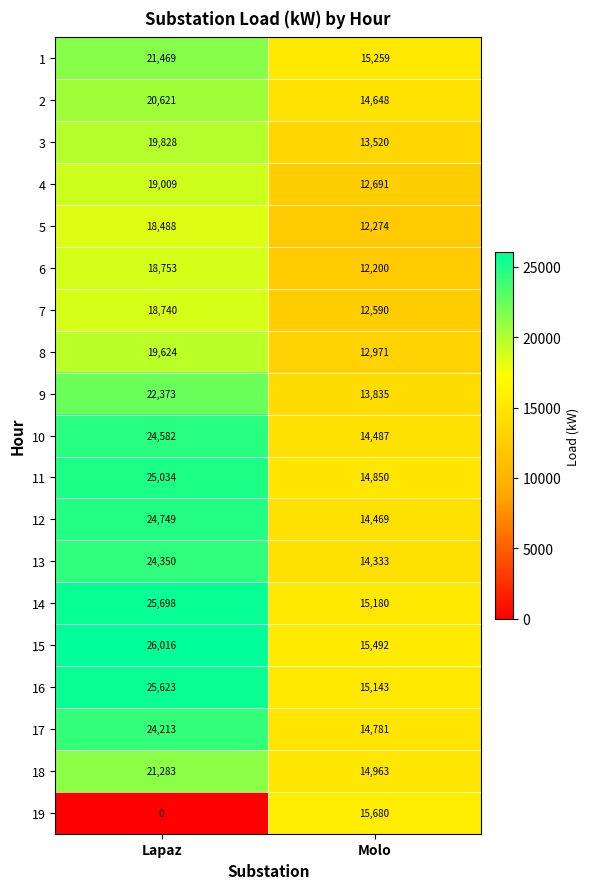

What is the difference between the 10 values at Molo and Lapaz?

10095